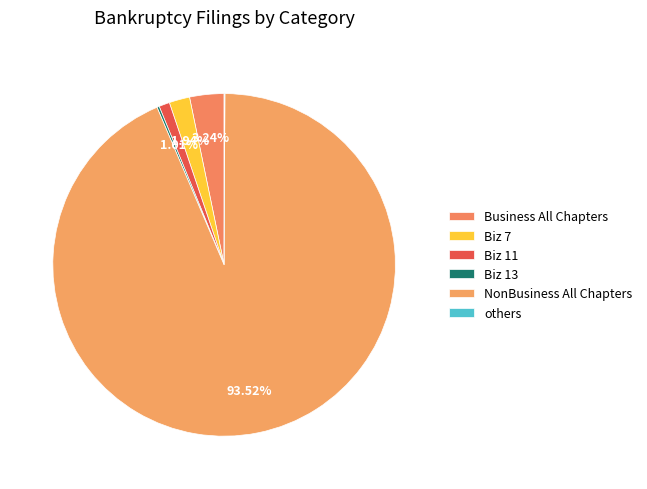

Which category has the biggest portion of the pie?

NonBusiness All Chapters